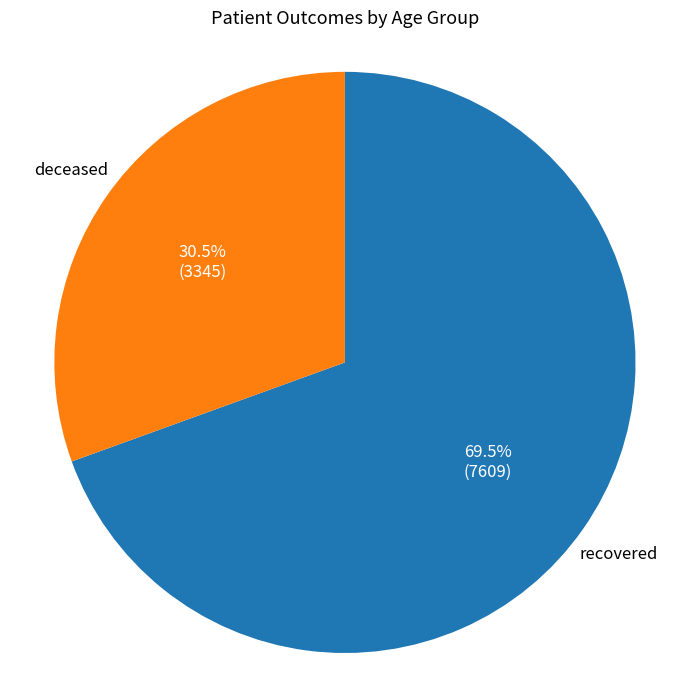

How many segments does this pie chart have?

2